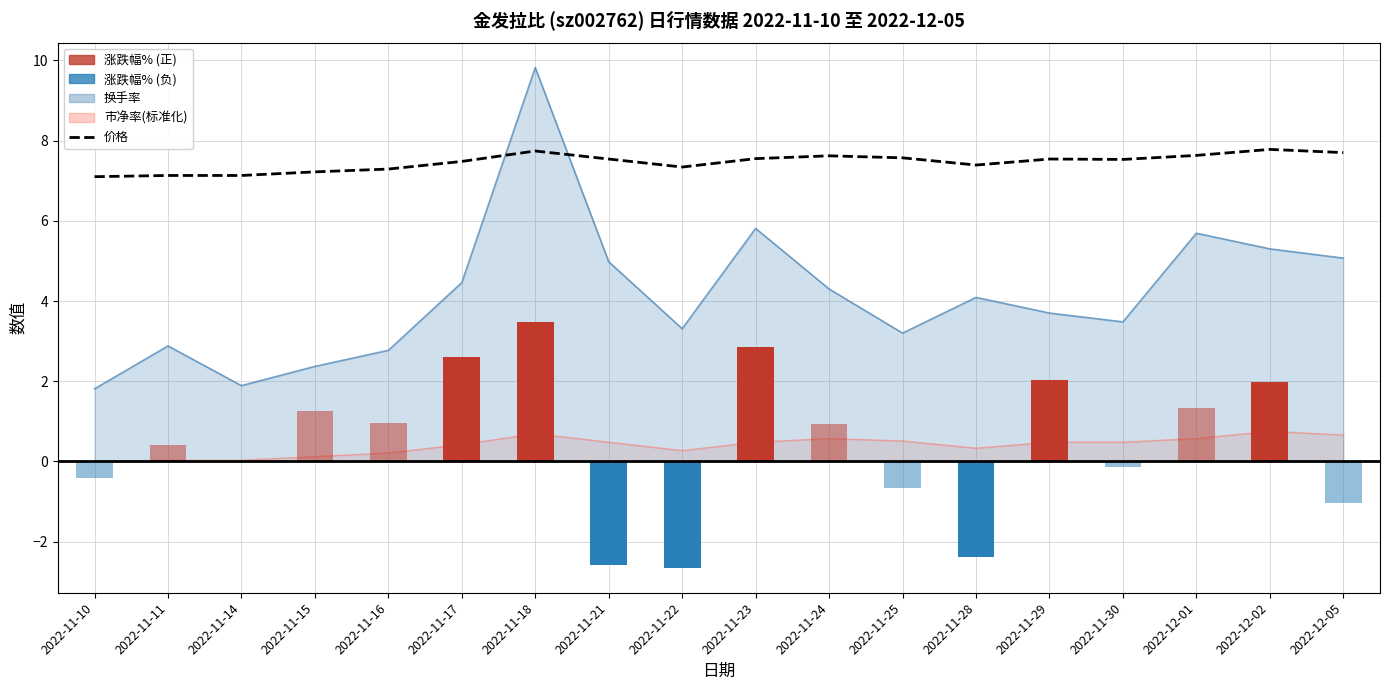

What is the change in value from 2022-11-18 to 2022-11-30?

-0.2